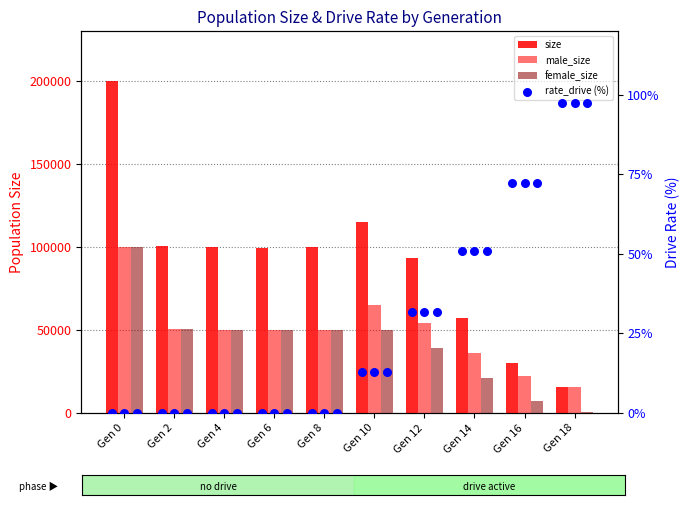

At which category is the sum across all series the highest?

Gen 0